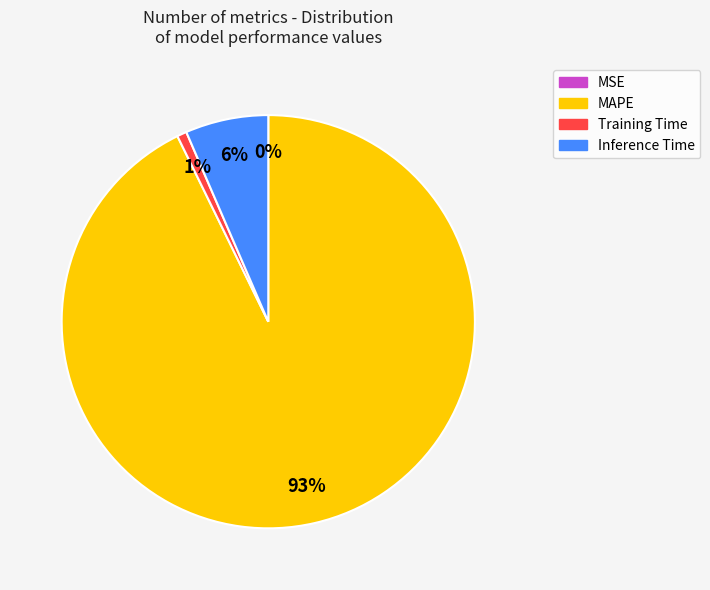

The Inference Time slice represents 6% of the pie. True or false?

True